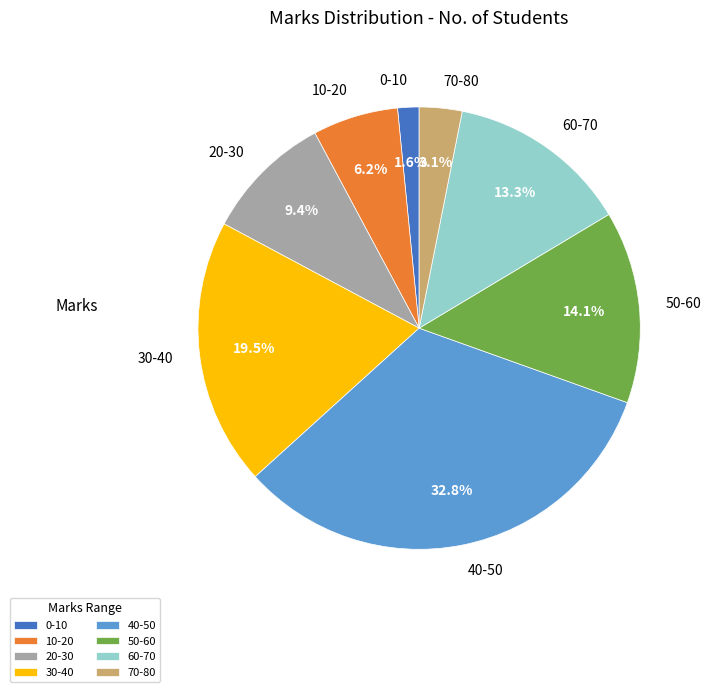

To the nearest percent, what is the difference between the largest and smallest slice percentages?

31%